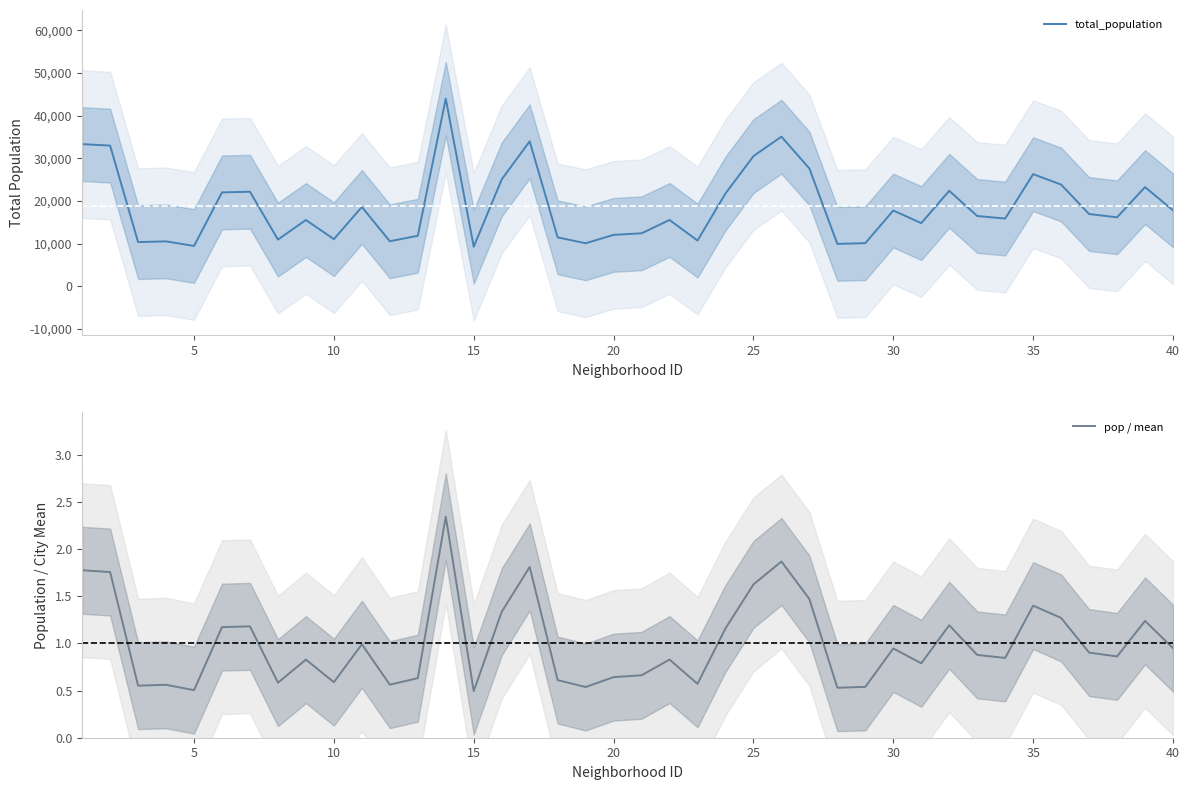

True or false: pop / mean and total_population intersect in this chart.

False